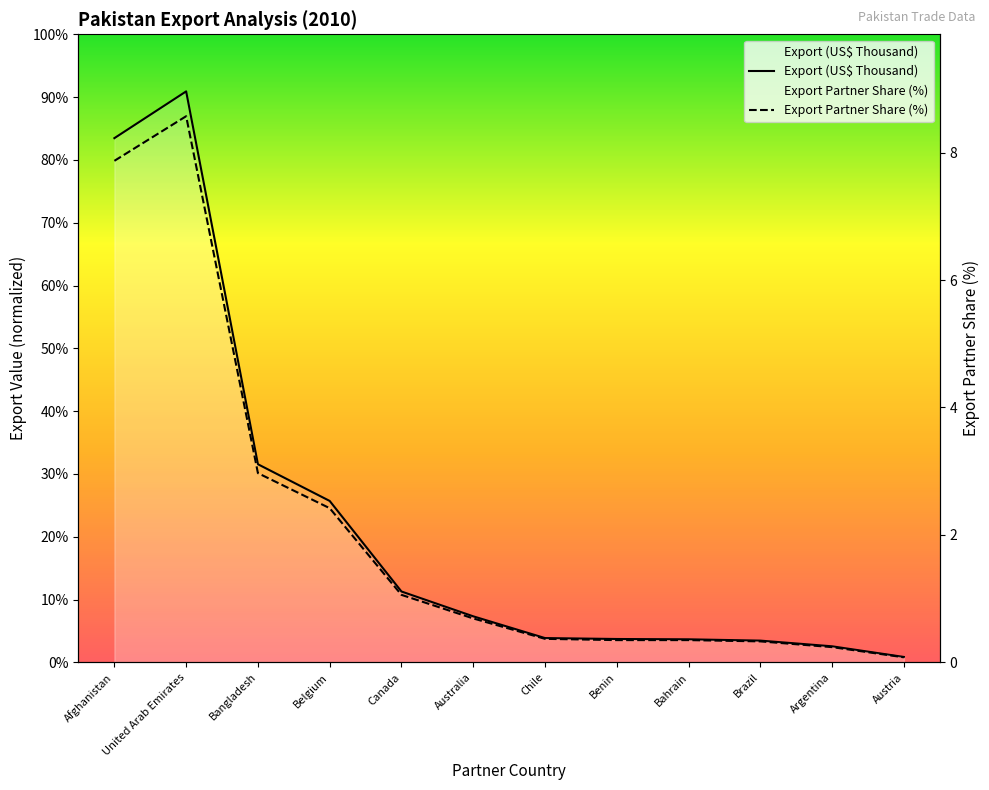

Reading left to right, list all the values displayed in this chart.

Export (US$ Thousand): Afghanistan=1684666.0	United Arab Emirates=1834906.1	Bangladesh=636809.3	Belgium=518872.4	Canada=227880.3	Australia=148150.2	Chile=78270.3	Benin=75286.5	Bahrain=74257.4	Brazil=70076.6	Argentina=51784.4	Austria=17583.7
Export Partner Share (%): Afghanistan=7.9	United Arab Emirates=8.6	Bangladesh=3.0	Belgium=2.4	Canada=1.1	Australia=0.7	Chile=0.4	Benin=0.3	Bahrain=0.3	Brazil=0.3	Argentina=0.2	Austria=0.1